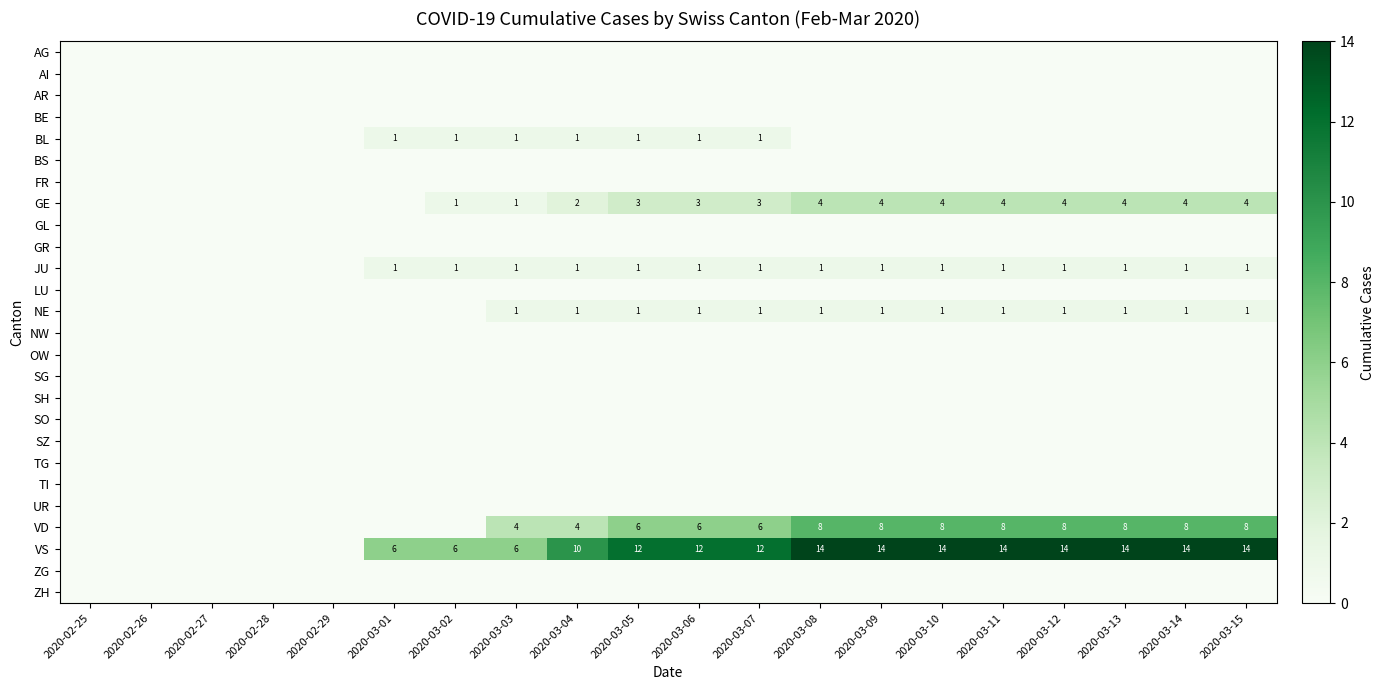

At which category is the sum across all series the highest?

2020-03-08